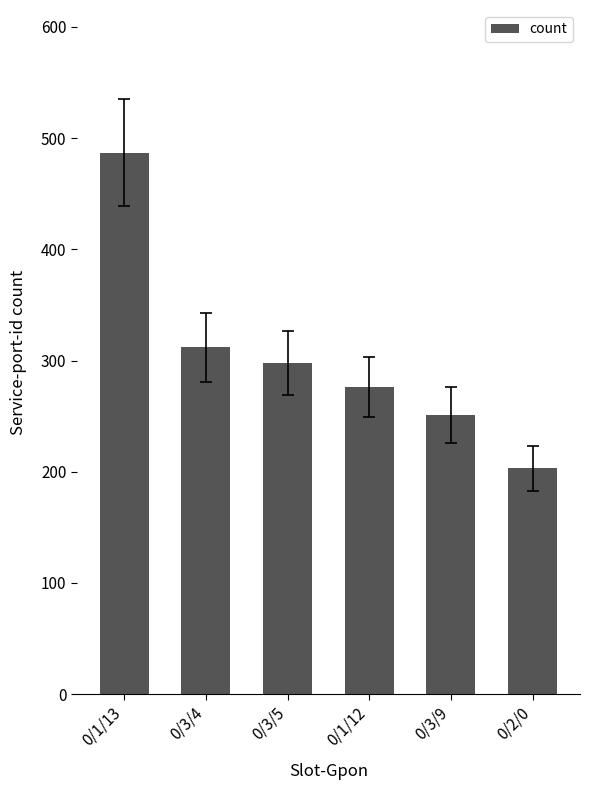

List the labels in order of value, largest first.

0/1/13, 0/3/4, 0/3/5, 0/1/12, 0/3/9, 0/2/0